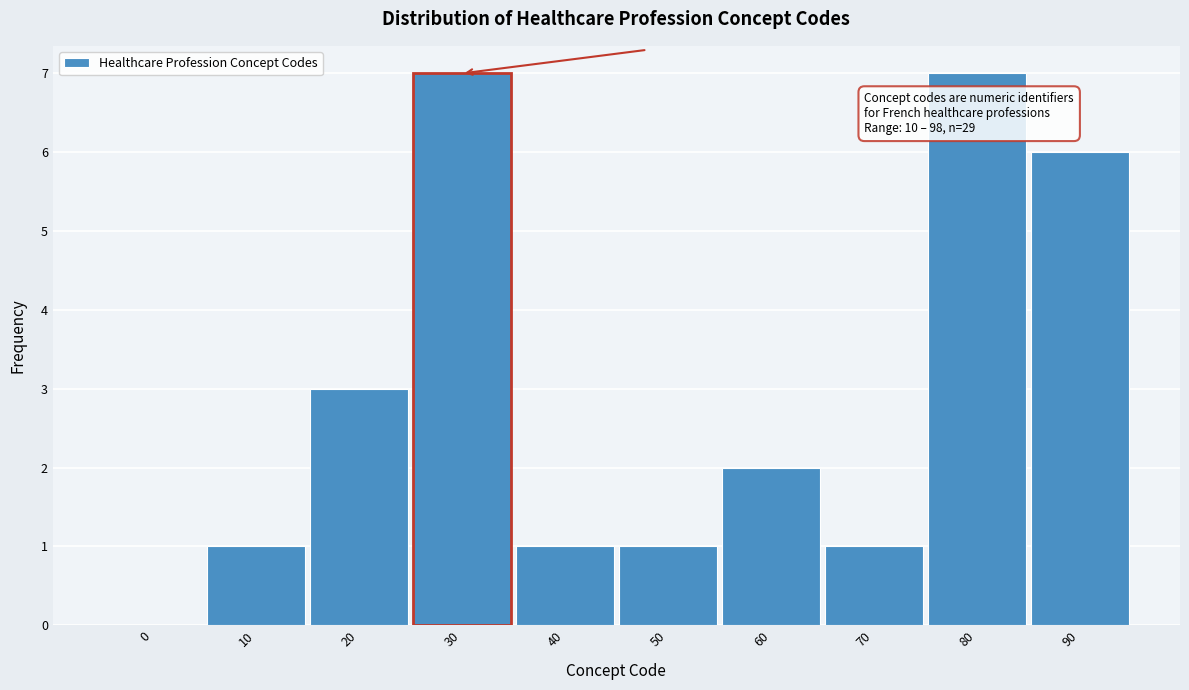

Reading left to right, transcribe all the data shown in this chart.

0=0	10=1	20=3	30=7	40=1	50=1	60=2	70=1	80=7	90=6